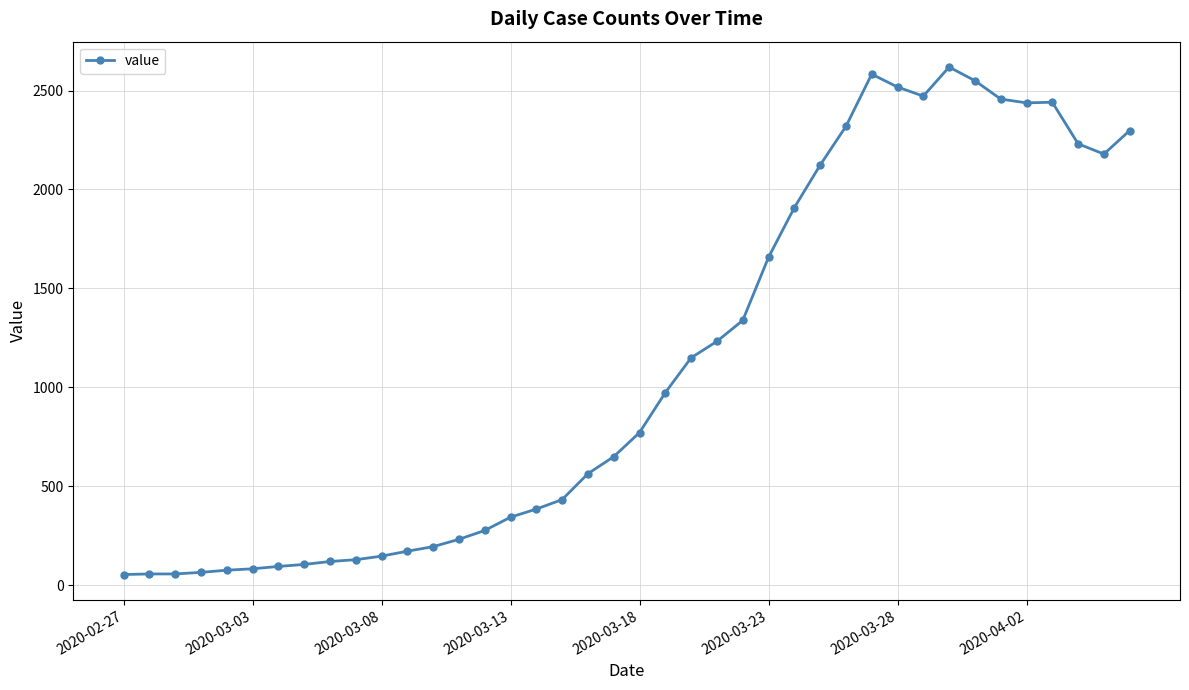

What is the minimum value shown in the chart?

53